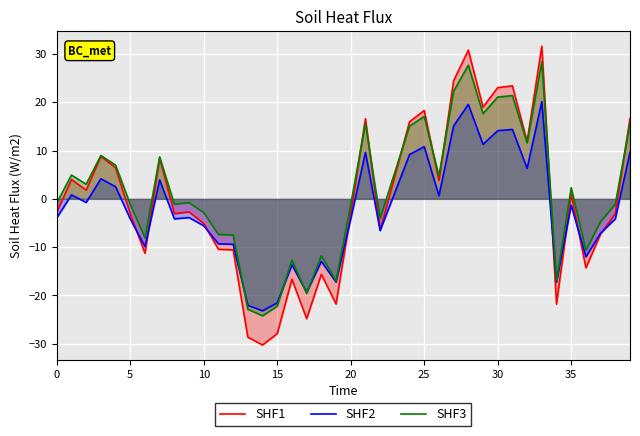

Which series has the widest spread of values?

SHF1